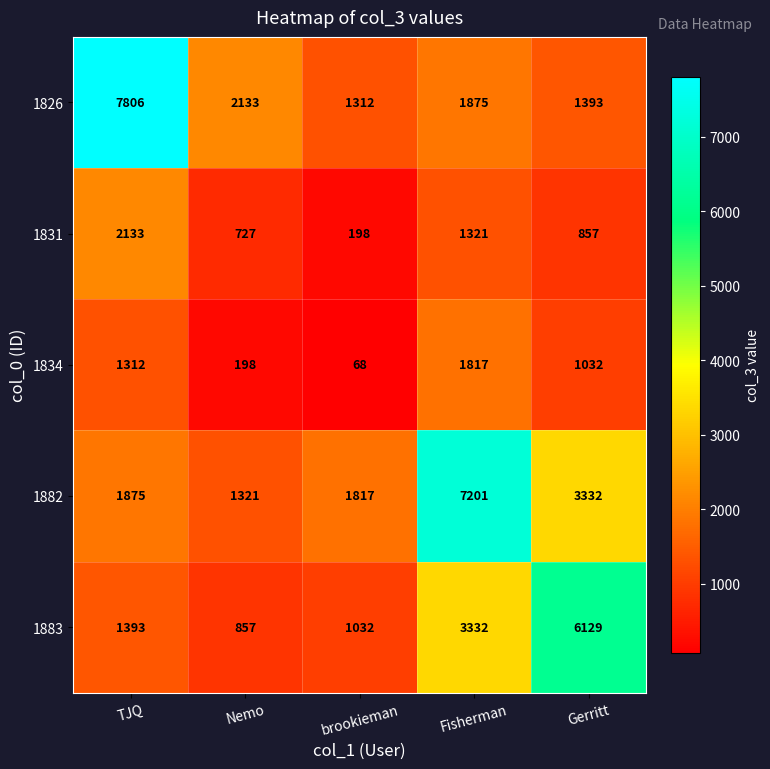

True or false: 1831 has a value of 1261 at Gerritt.

False